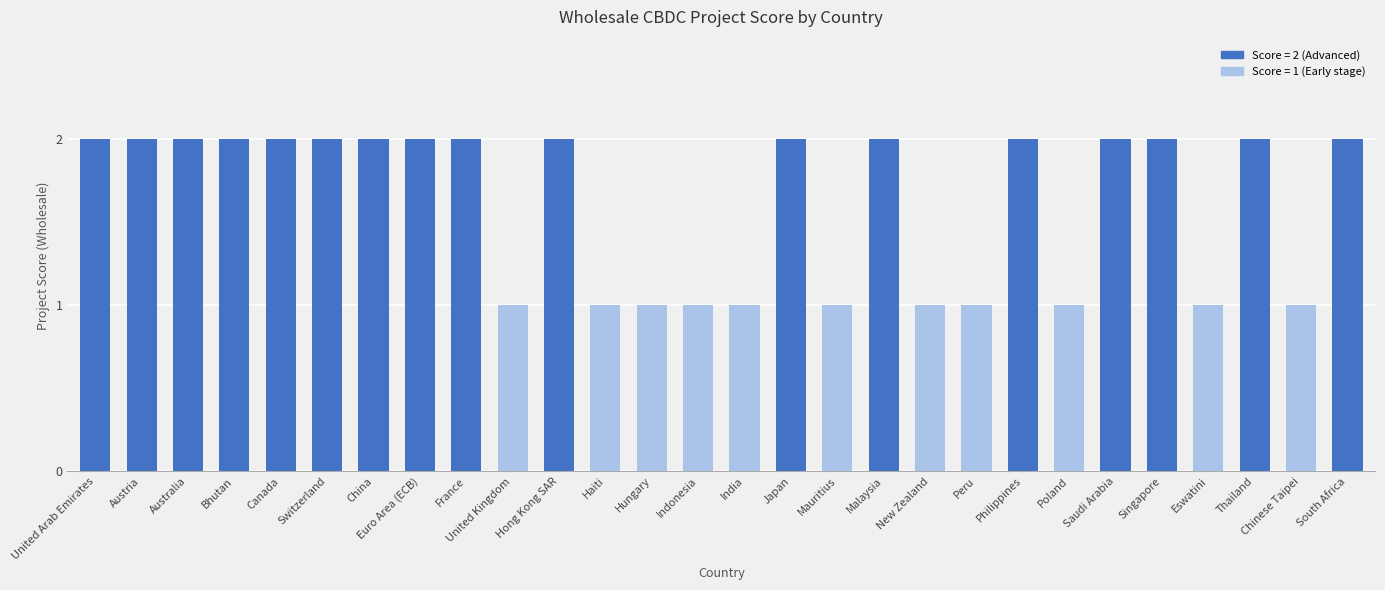

What is the label of the 26th bar from the left?

Thailand